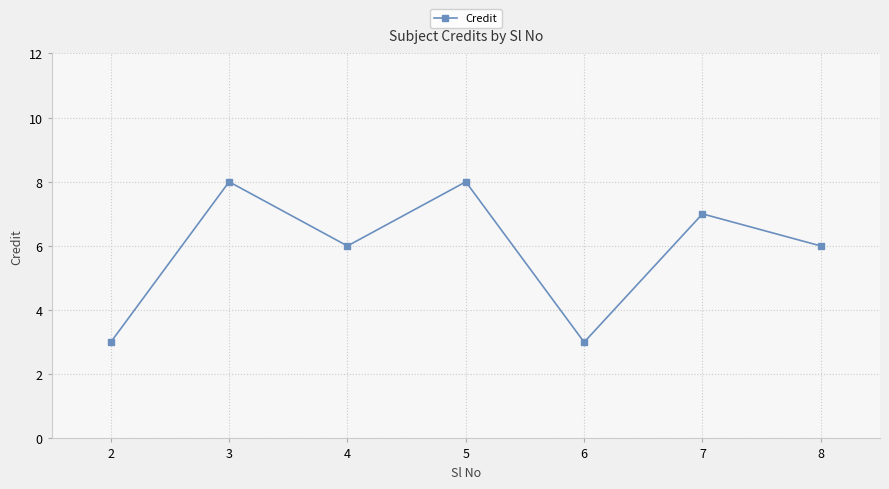

What is the average value?

6